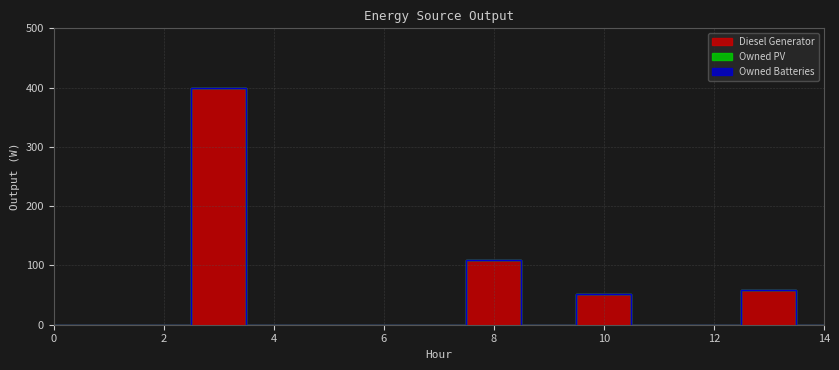

Rank the categories by Owned PV value from lowest to highest.

0, 1, 2, 3, 4, 5, 6, 7, 8, 9, 10, 11, 12, 13, 14